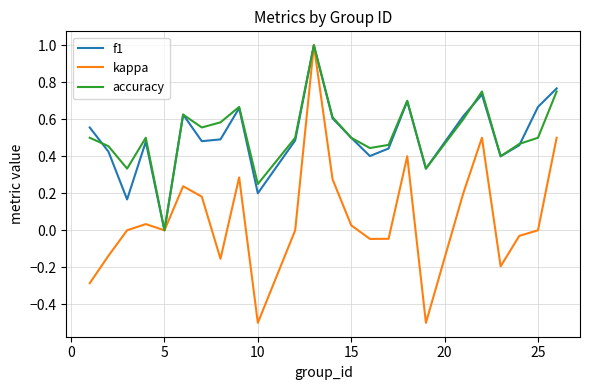

What is the maximum value for f1?

1.0